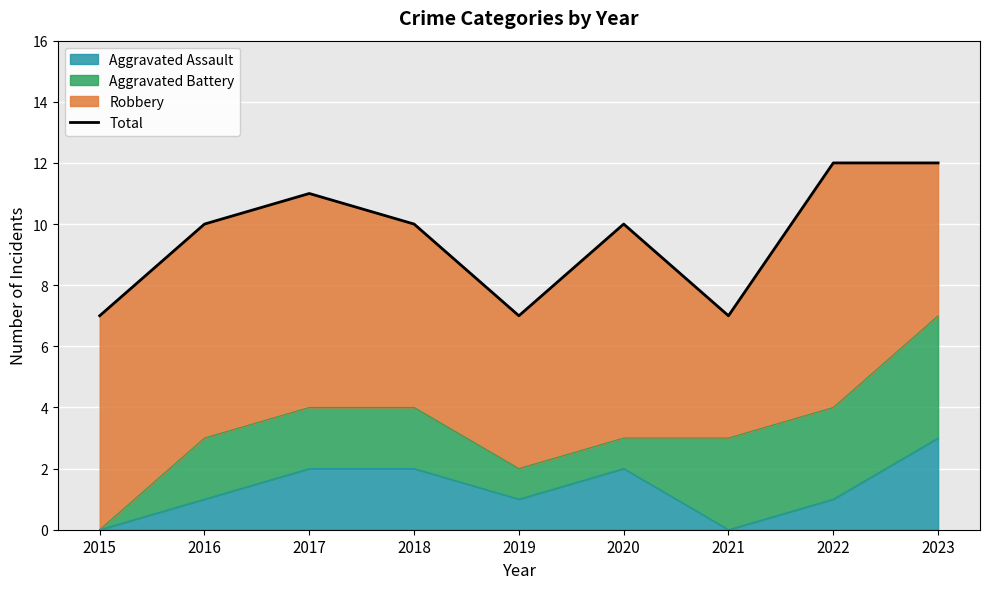

Which category has the highest value in the Aggravated Assault series?

2023